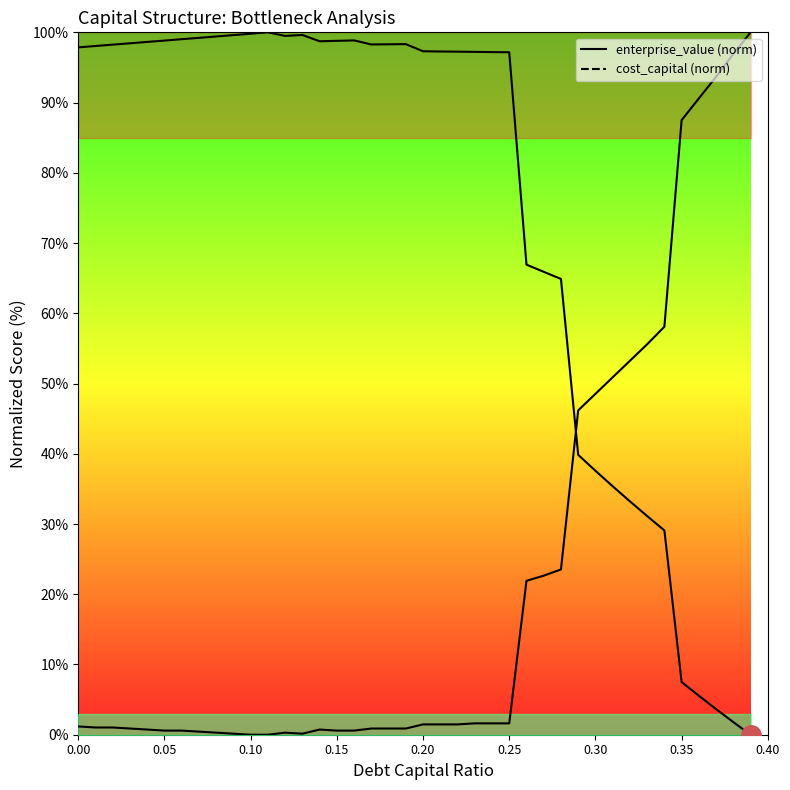

What is the maximum value shown in the chart?

100.0